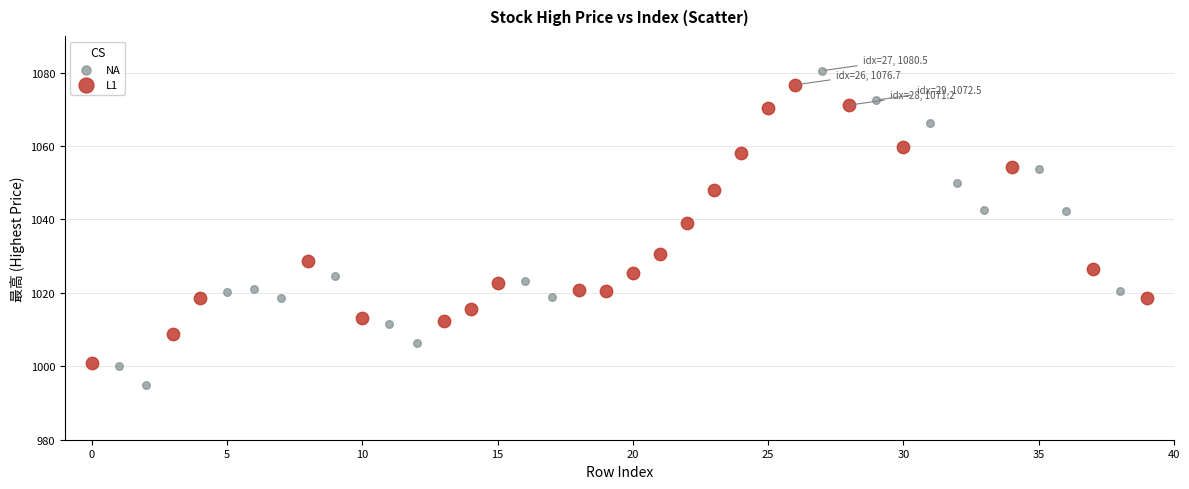

Which series has the largest Y range (max minus min)?

NA